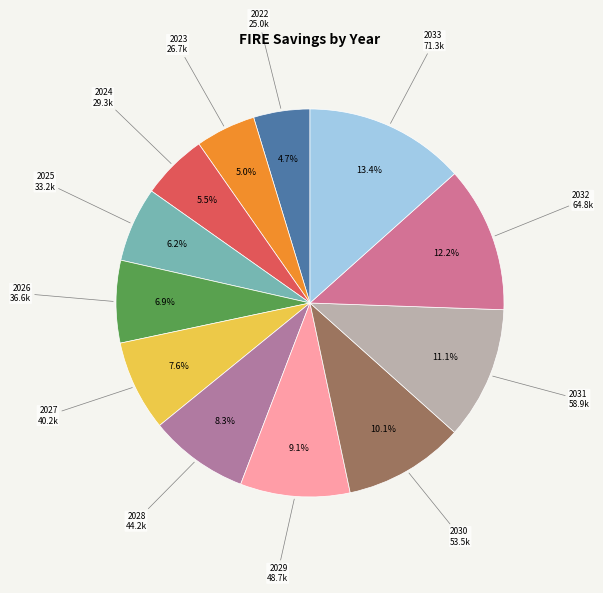

Between 2024 and 2031, which is larger?

2031